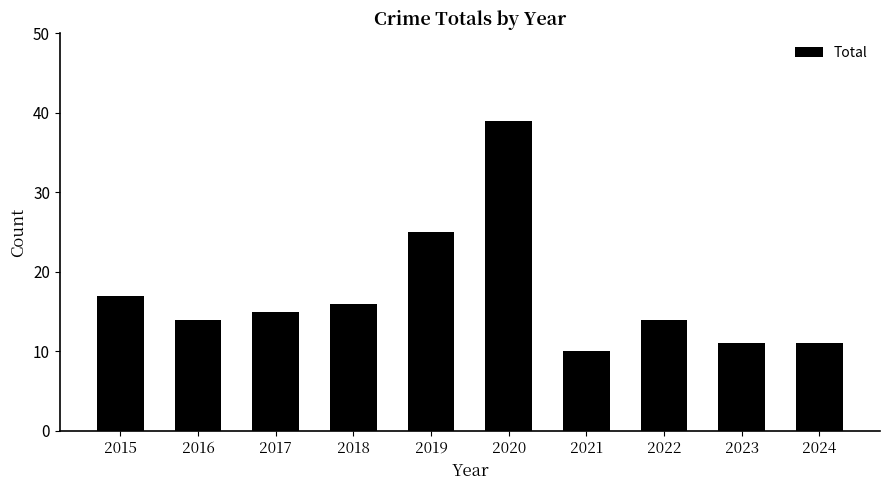

Is it true that the value at 2024 is 11?

True